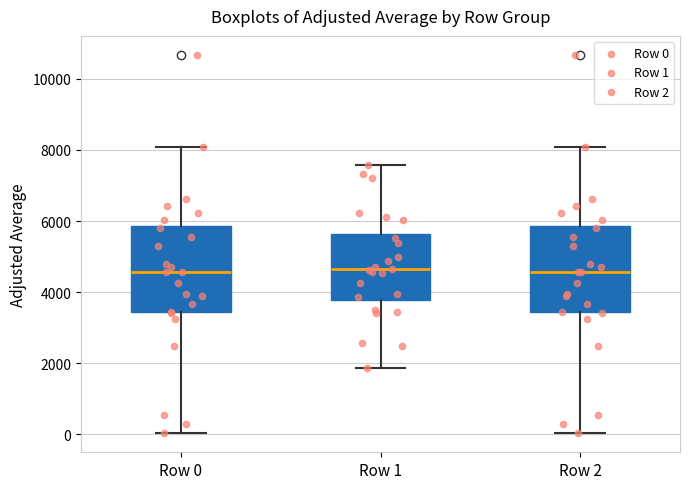

Where does the upper whisker of the box for Row 1 end on the y-axis? The values are not printed on the chart, so give them approximately, as read against the axis.

7600